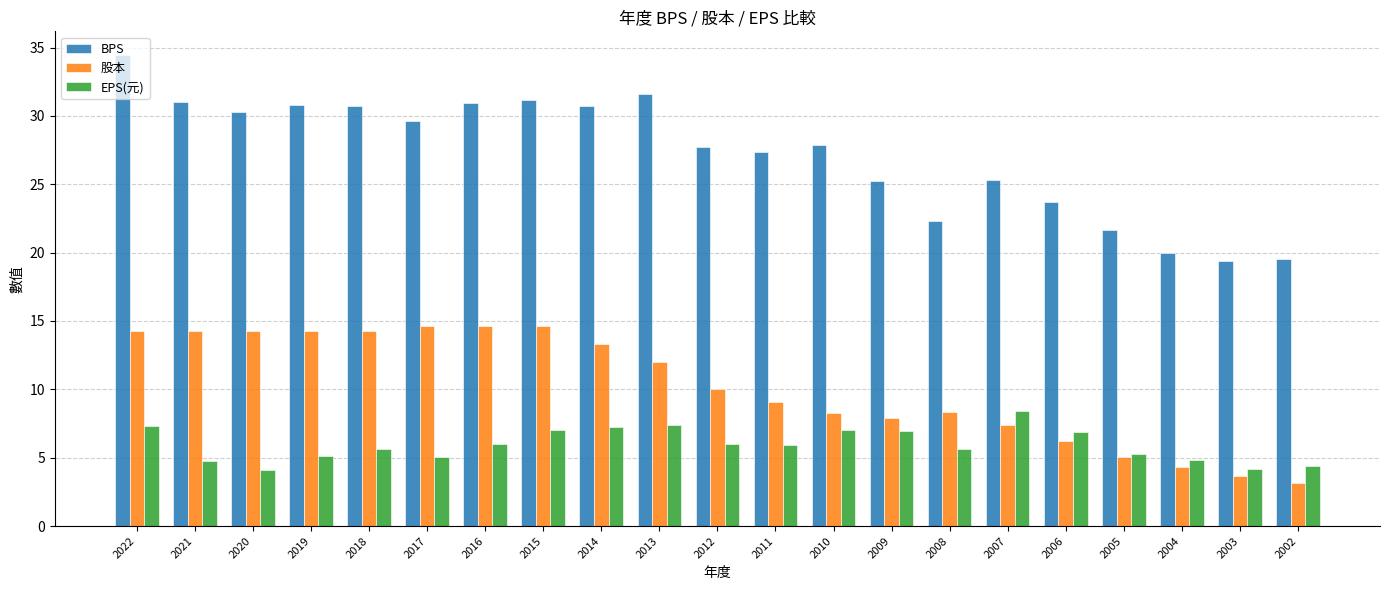

What is the total value across all series at 2018?

50.6